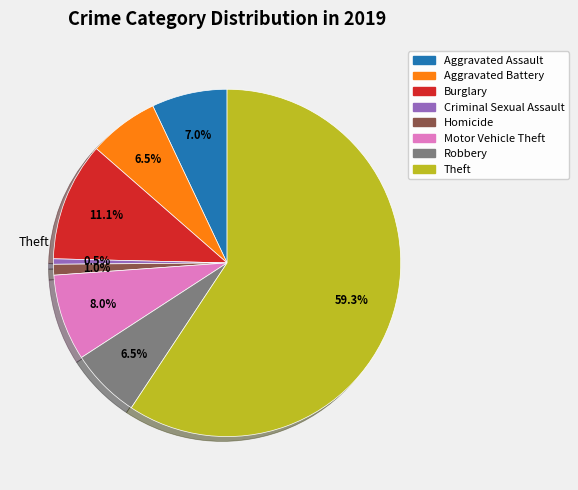

How many segments does this pie chart have?

8